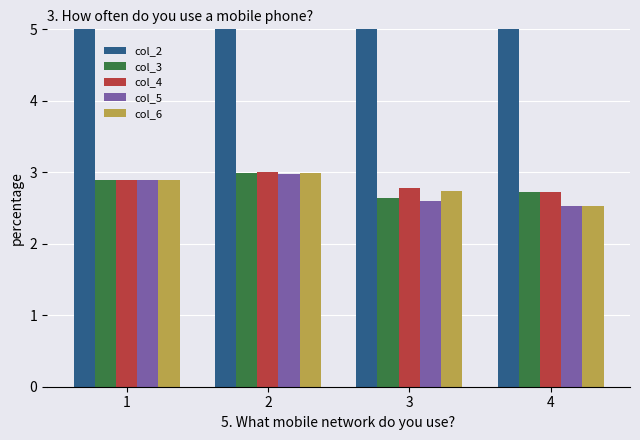

Which series has the largest range (max minus min)?

col_2